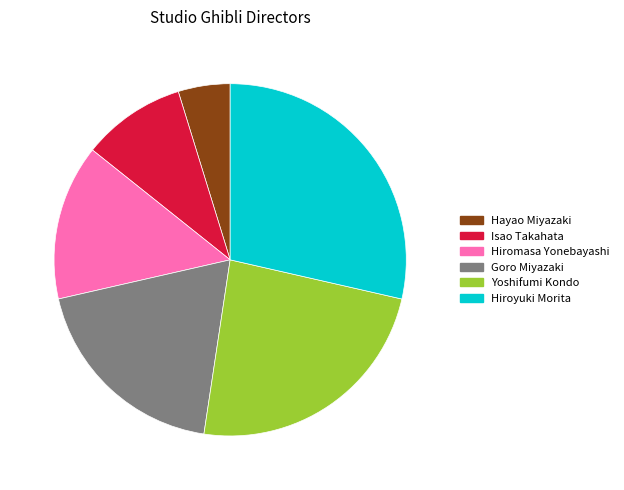

Which slice is the smallest?

Hayao Miyazaki